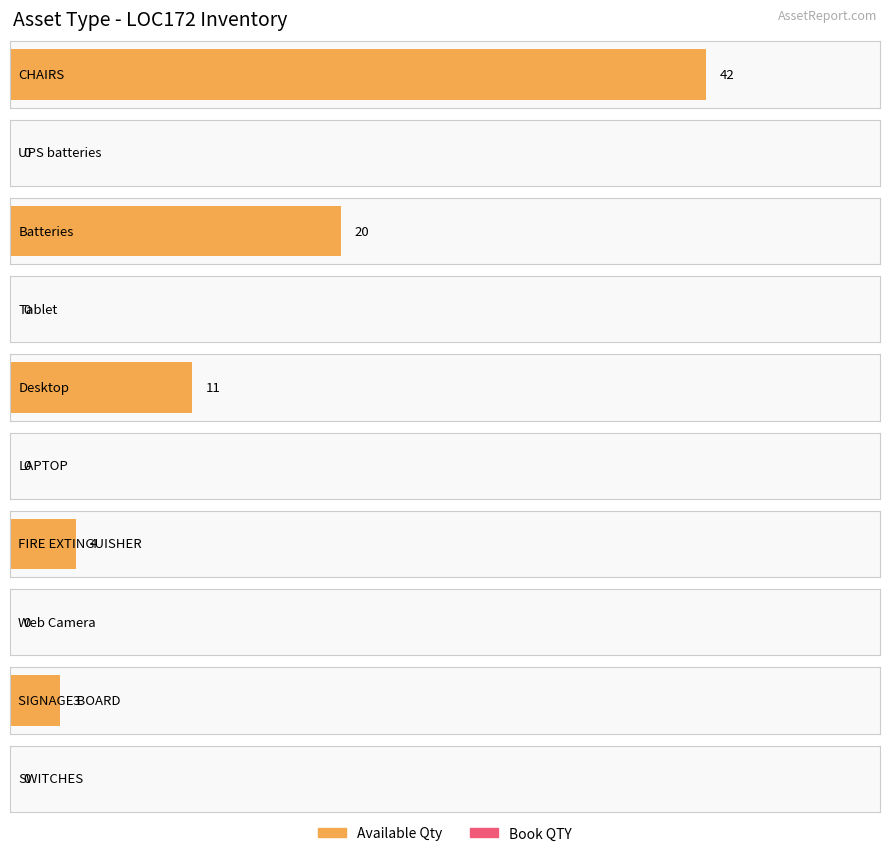

At how many categories does at least one series exceed 24?

1